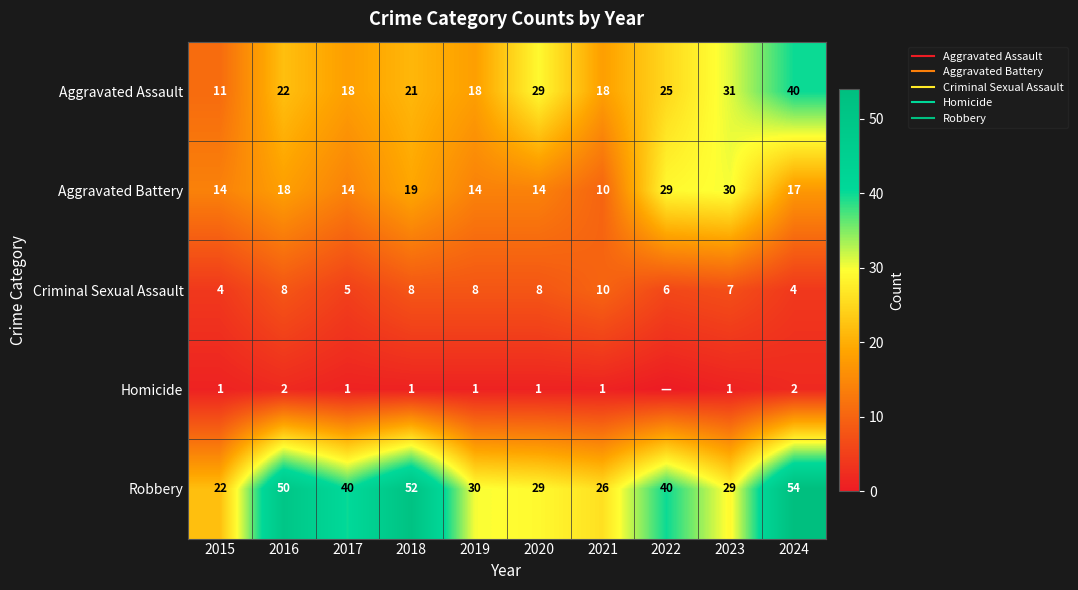

Which series has the largest total across all categories?

Robbery